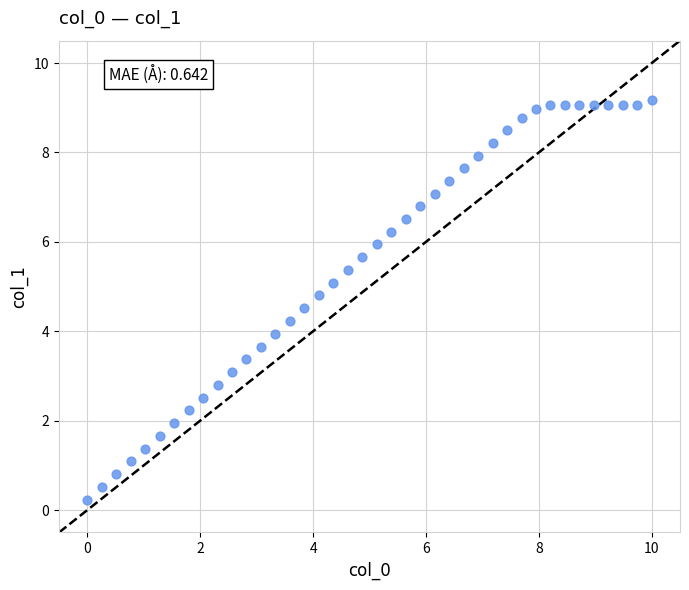

What is the range of Y values (max minus min)?

8.9